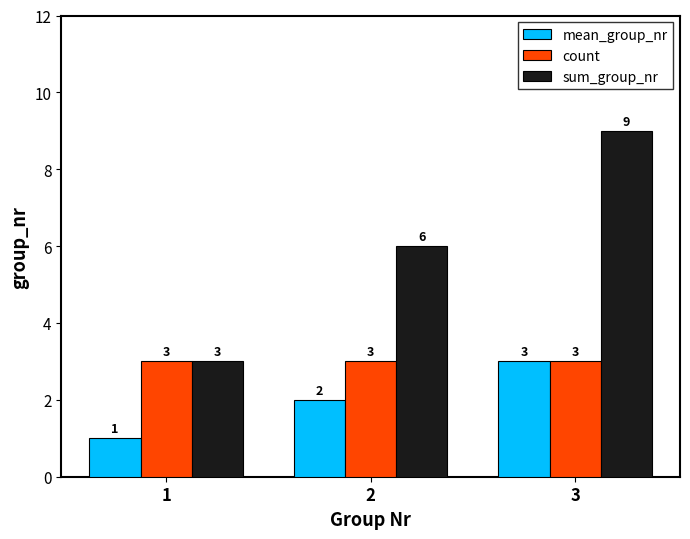

Reading left to right, list all the values displayed in this chart.

mean_group_nr: 1=1	2=2	3=3
count: 1=3	2=3	3=3
sum_group_nr: 1=3	2=6	3=9